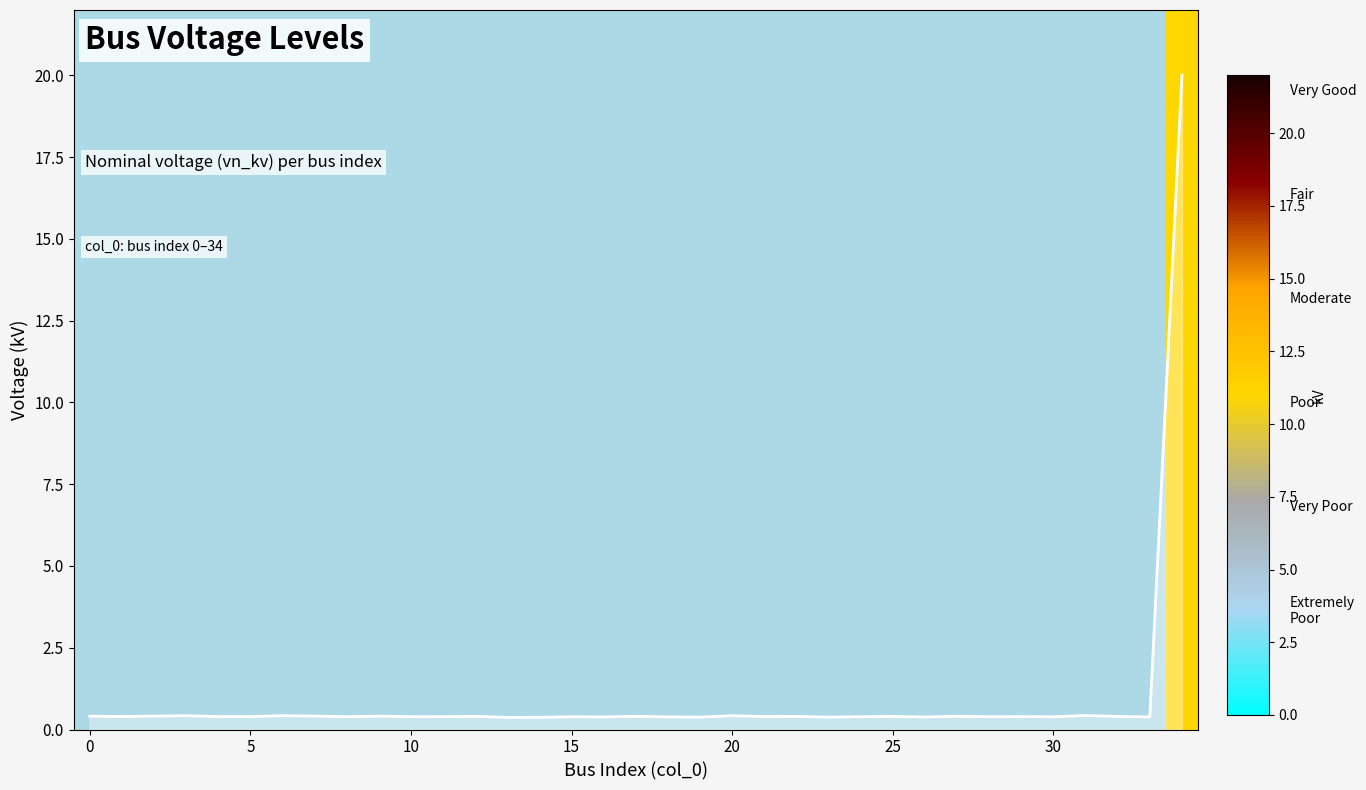

Is it true that the value at 9 is 0.1?

False